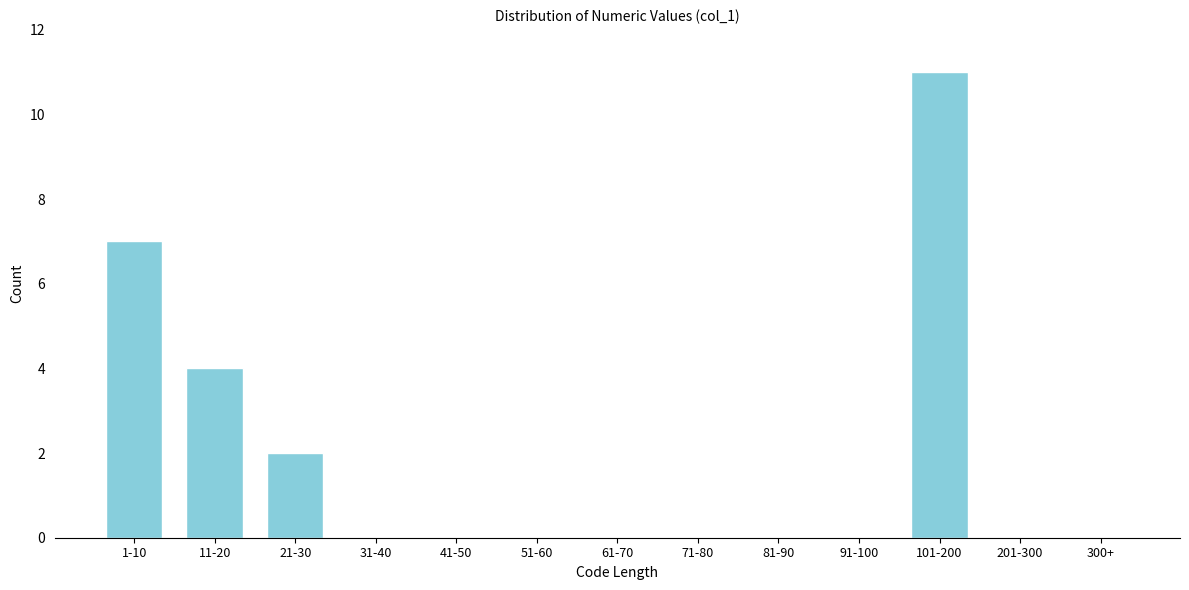

Reading left to right, list all the values displayed in this chart.

1-10=7	11-20=4	21-30=2	31-40=0	41-50=0	51-60=0	61-70=0	71-80=0	81-90=0	91-100=0	101-200=11	201-300=0	300+=0